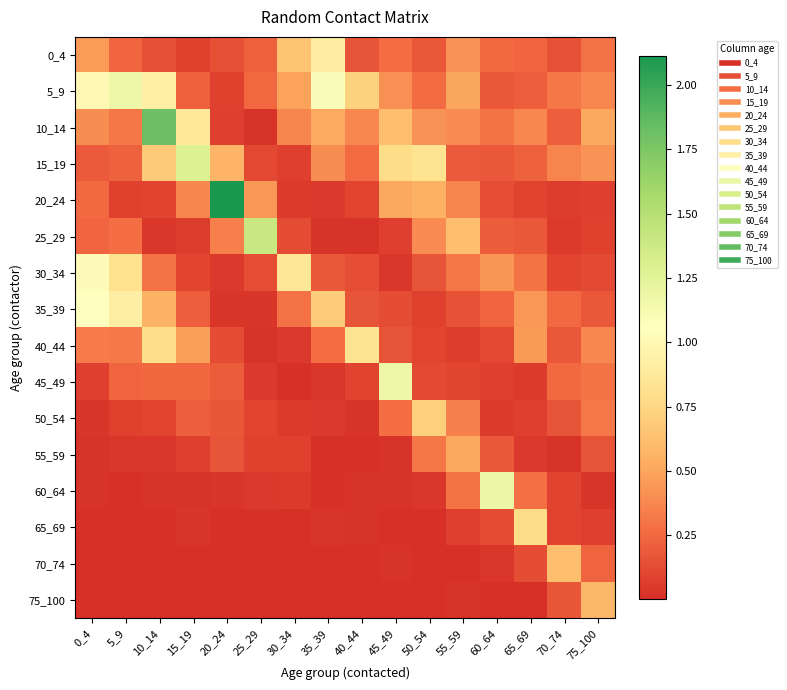

List the series in order of their peak value, highest first.

20_24, 10_14, 25_29, 15_19, 60_64, 45_49, 5_9, 35_39, 30_34, 0_4, 40_44, 65_69, 50_54, 70_74, 75_100, 55_59